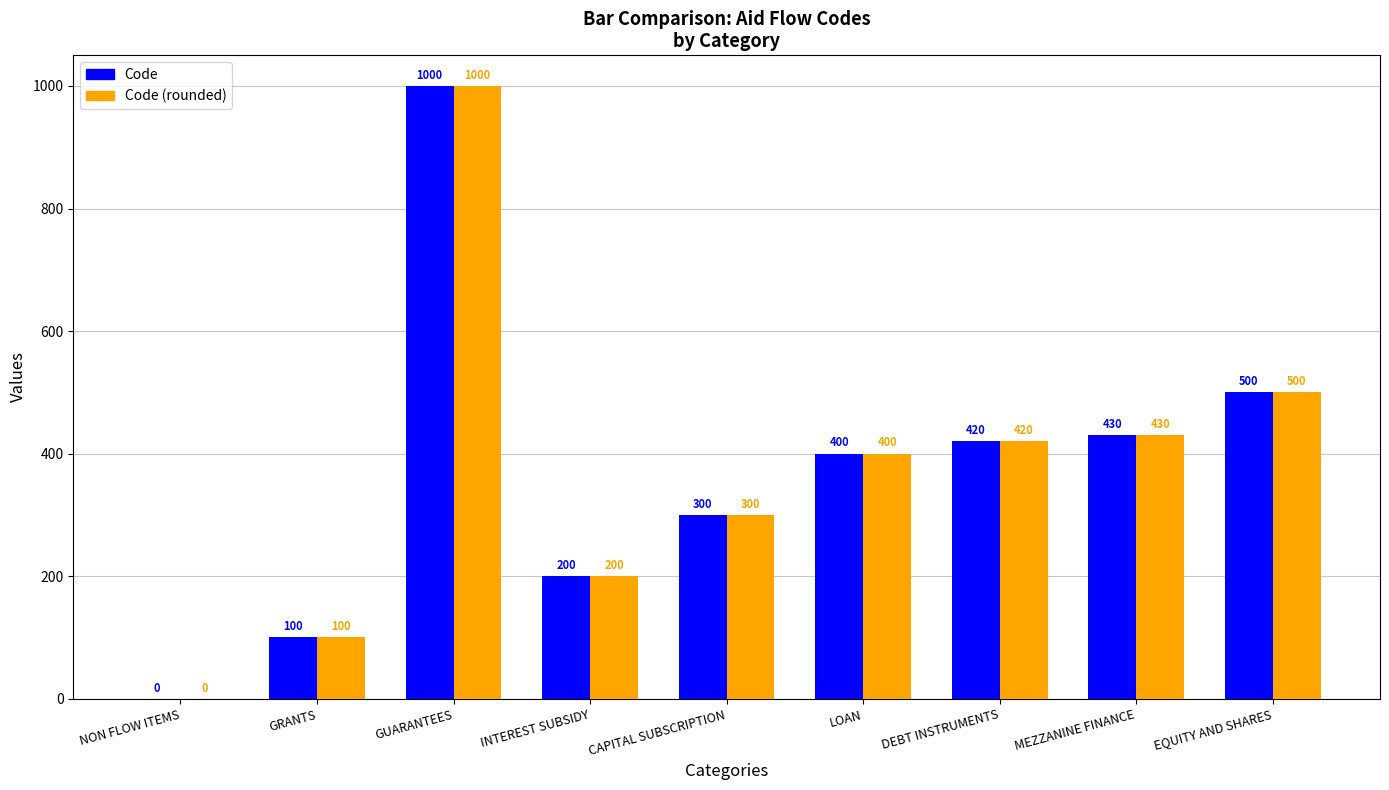

What is the sum of all Code (rounded) values?

3350